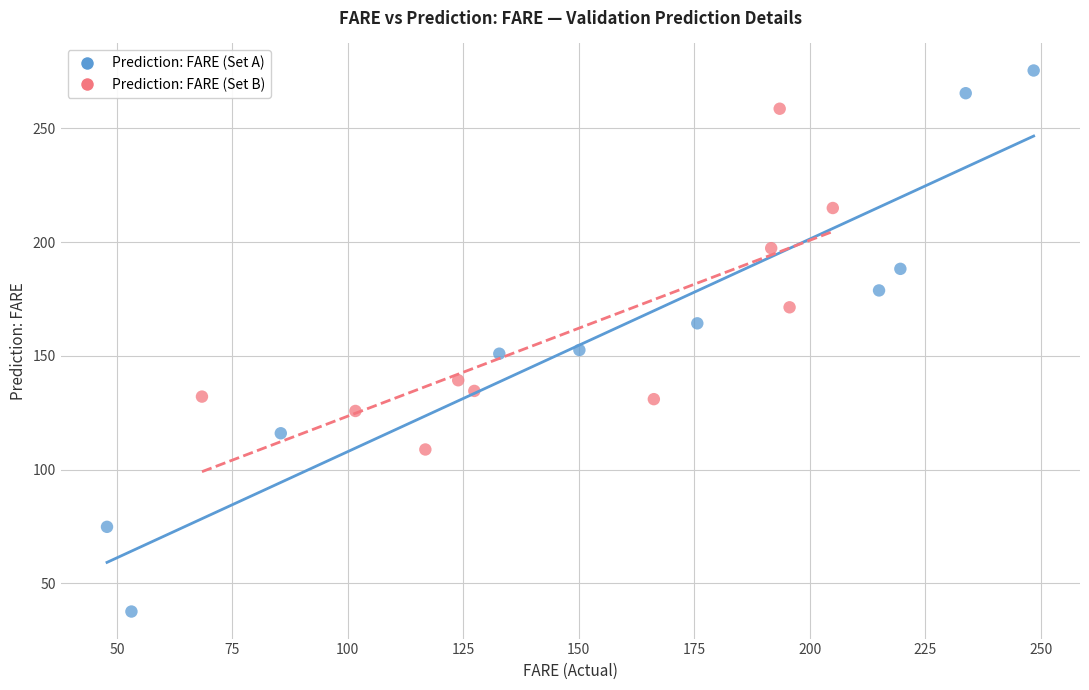

Which series contains the lowest Y value?

Prediction: FARE (Set A)